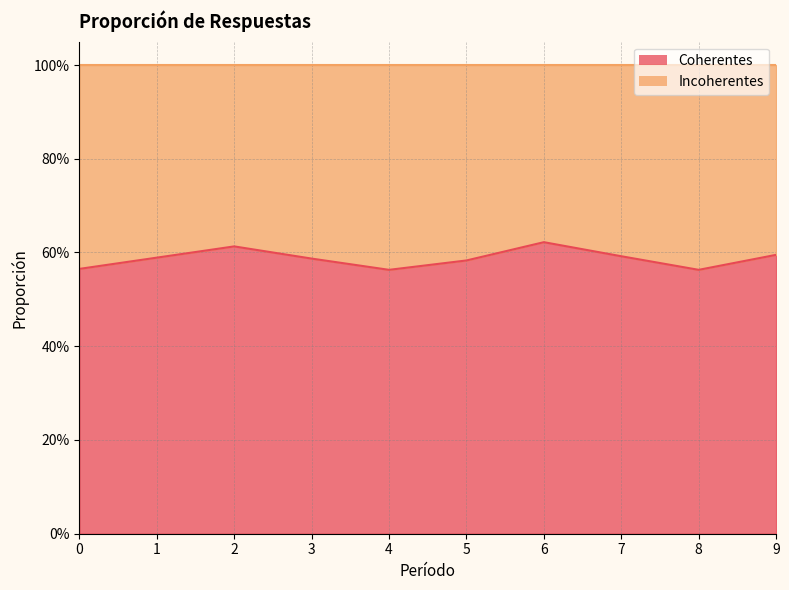

Where is the first local maximum?

2